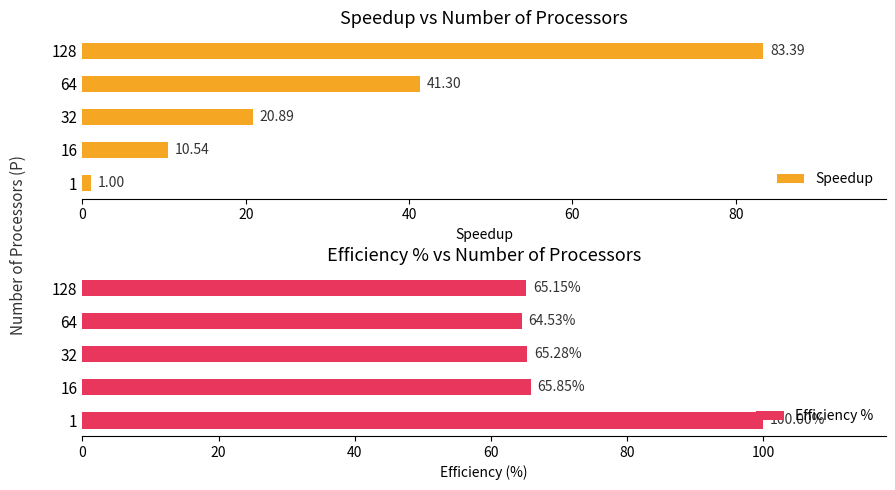

What is the minimum value for Efficiency %?

64.5